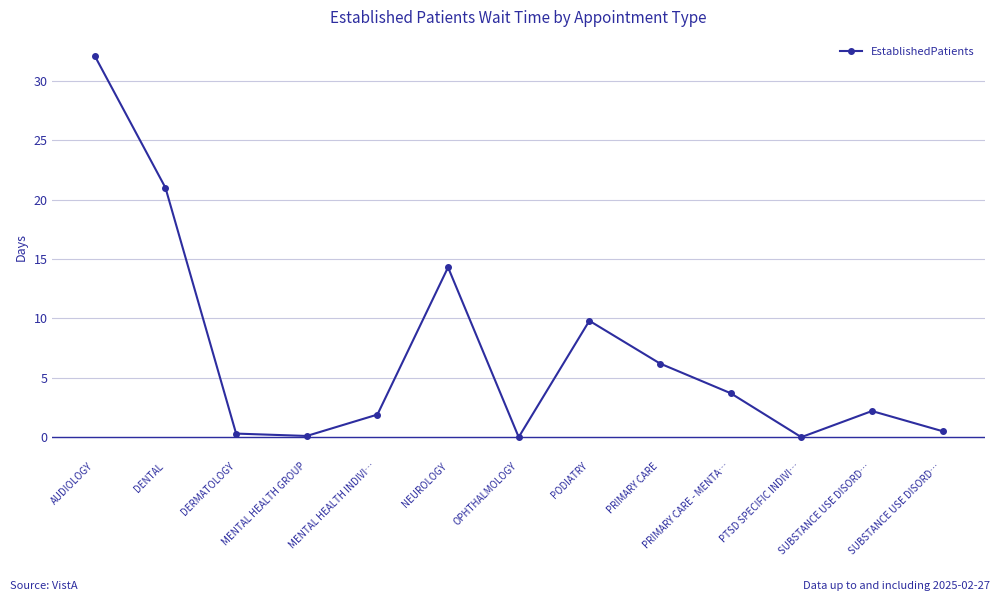

Where is the data nearest to the value 16?

NEUROLOGY